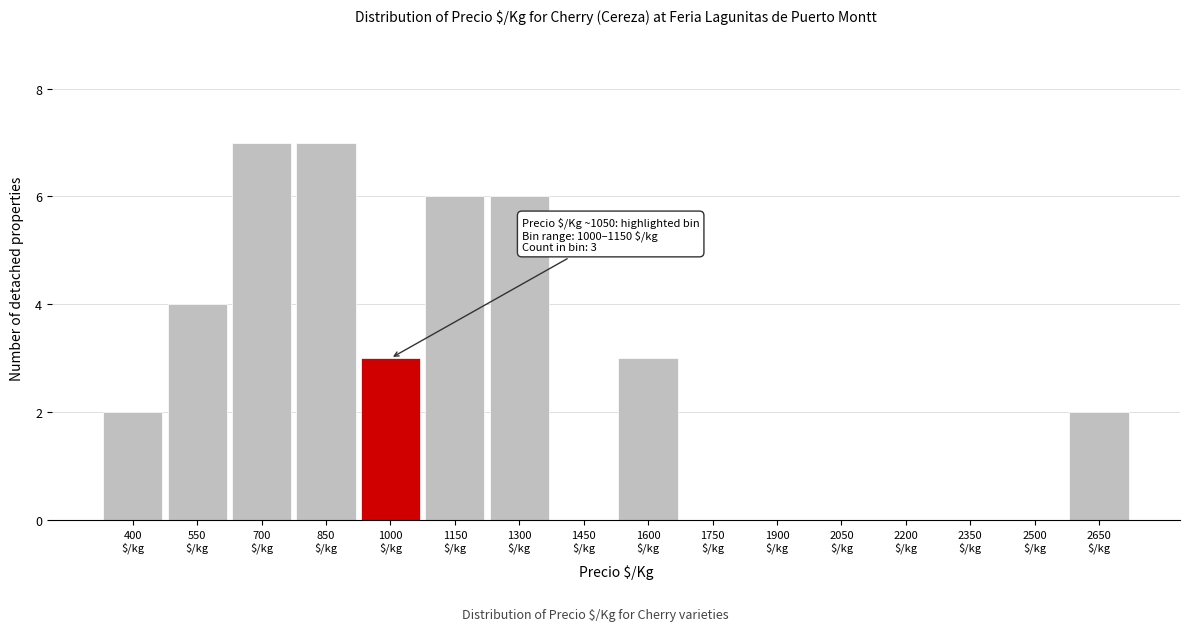

What is the sum of all values?

40